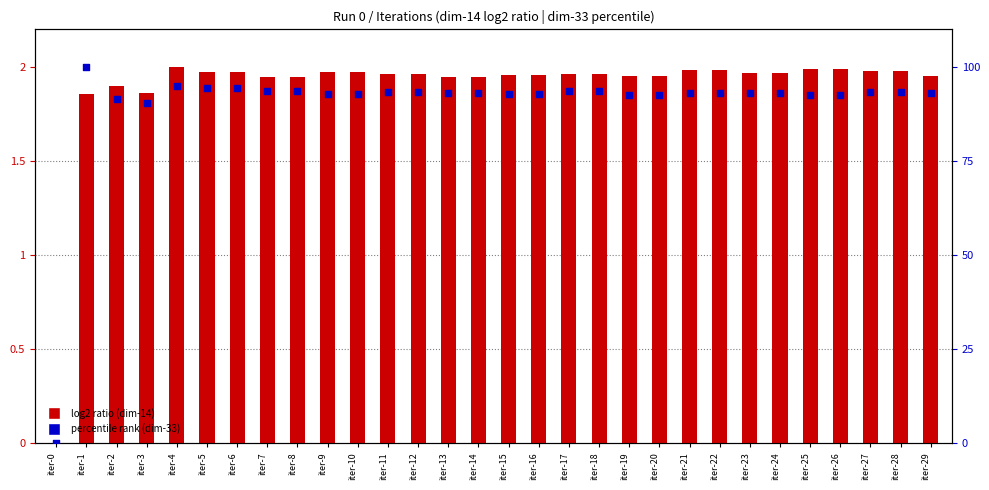

What is the total value across all series at iter-7?

95.4